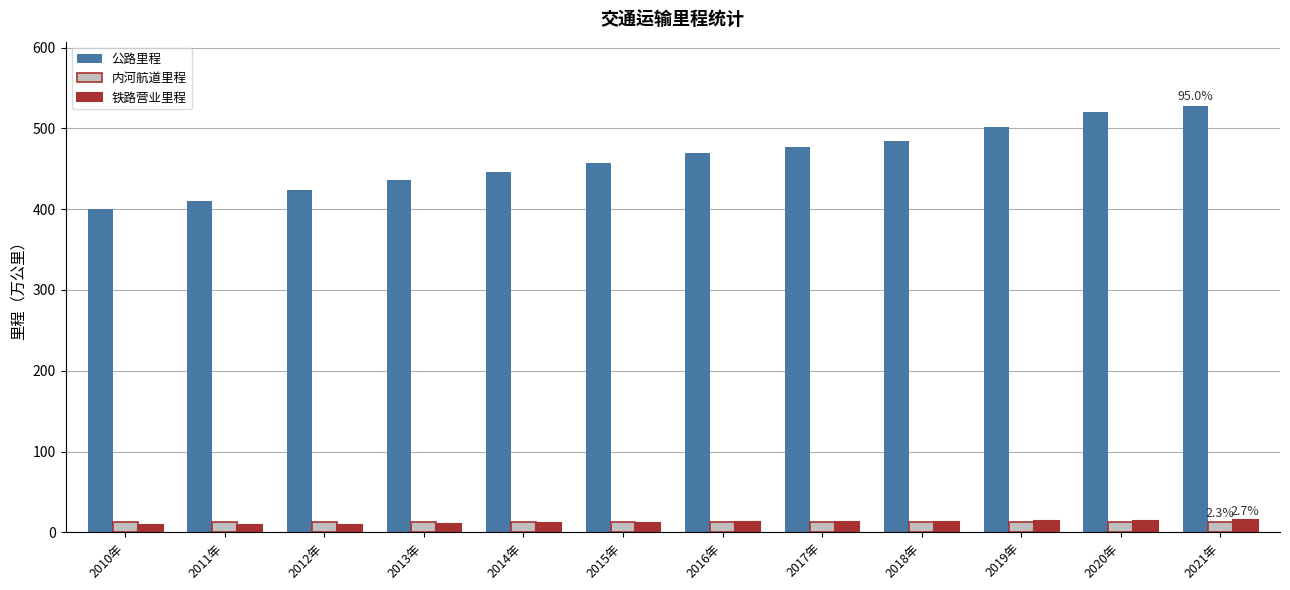

What is the sum of all 公路里程 values?

5555.7